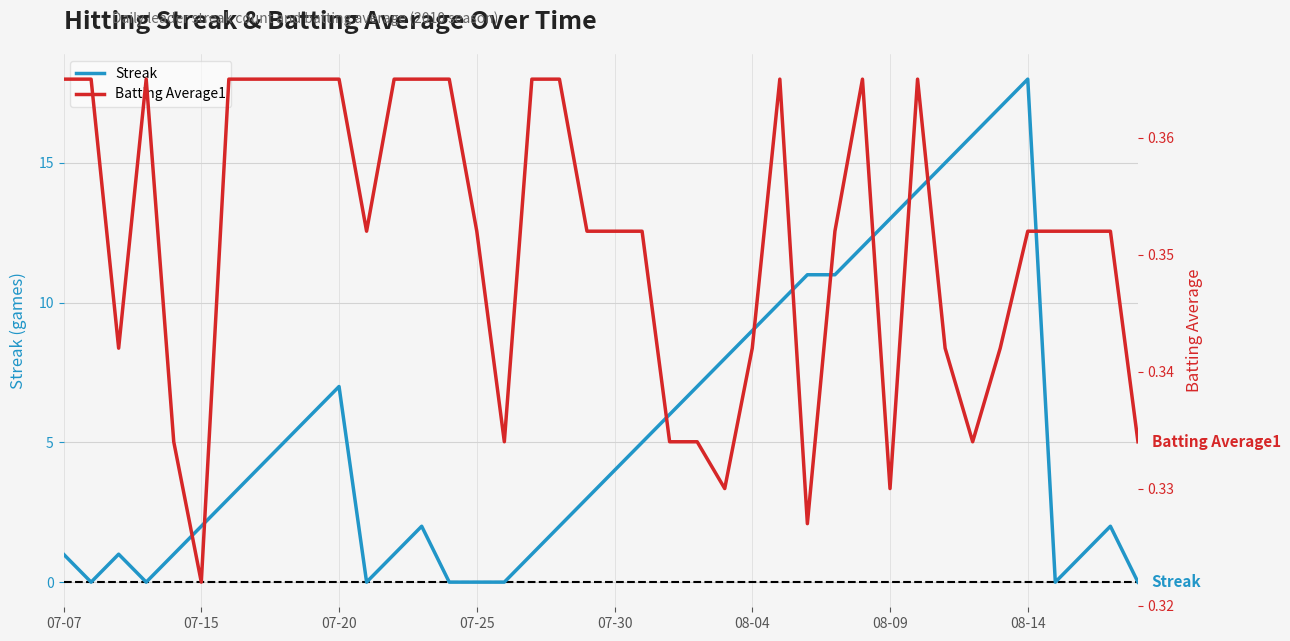

Which series has the largest range (max minus min)?

Streak